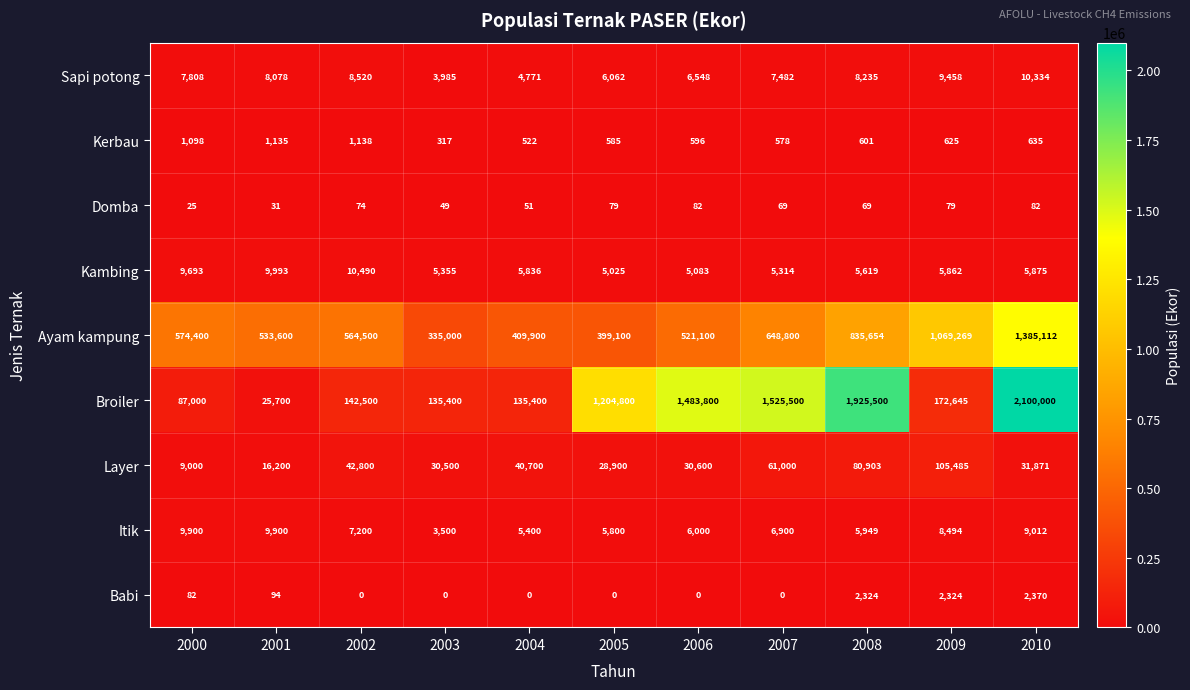

What is the sum of the Babi values at 2001 and 2000?

176